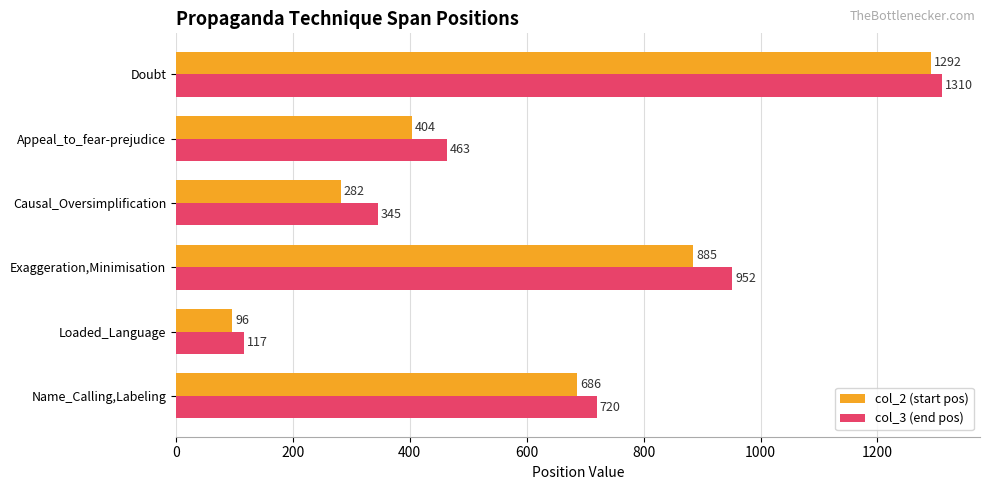

What is the difference between the highest and lowest values at Exaggeration,Minimisation?

67